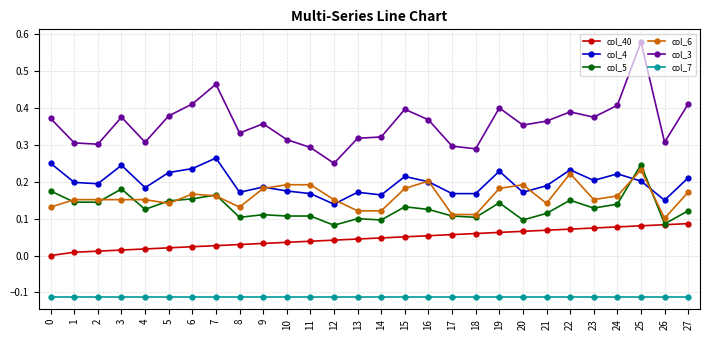

Rank the series at 6 from highest to lowest value.

col_3, col_4, col_6, col_5, col_40, col_7